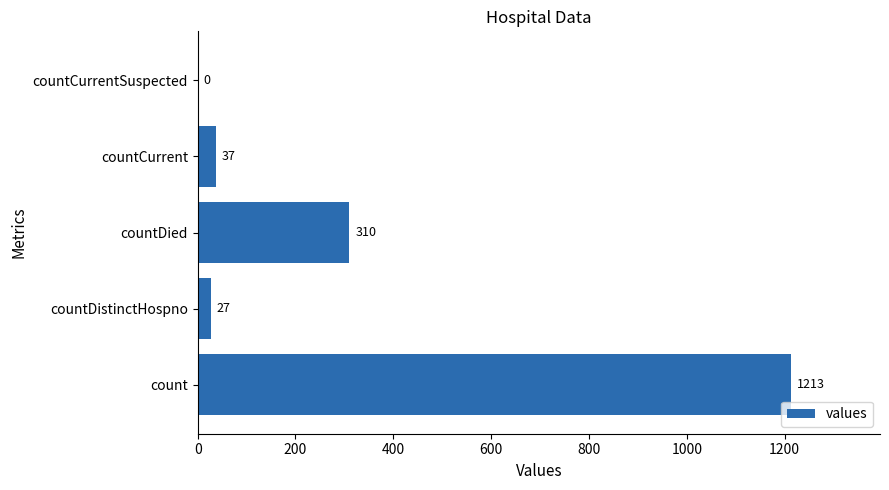

Which has a higher value, countDistinctHospno or countCurrentSuspected?

countDistinctHospno